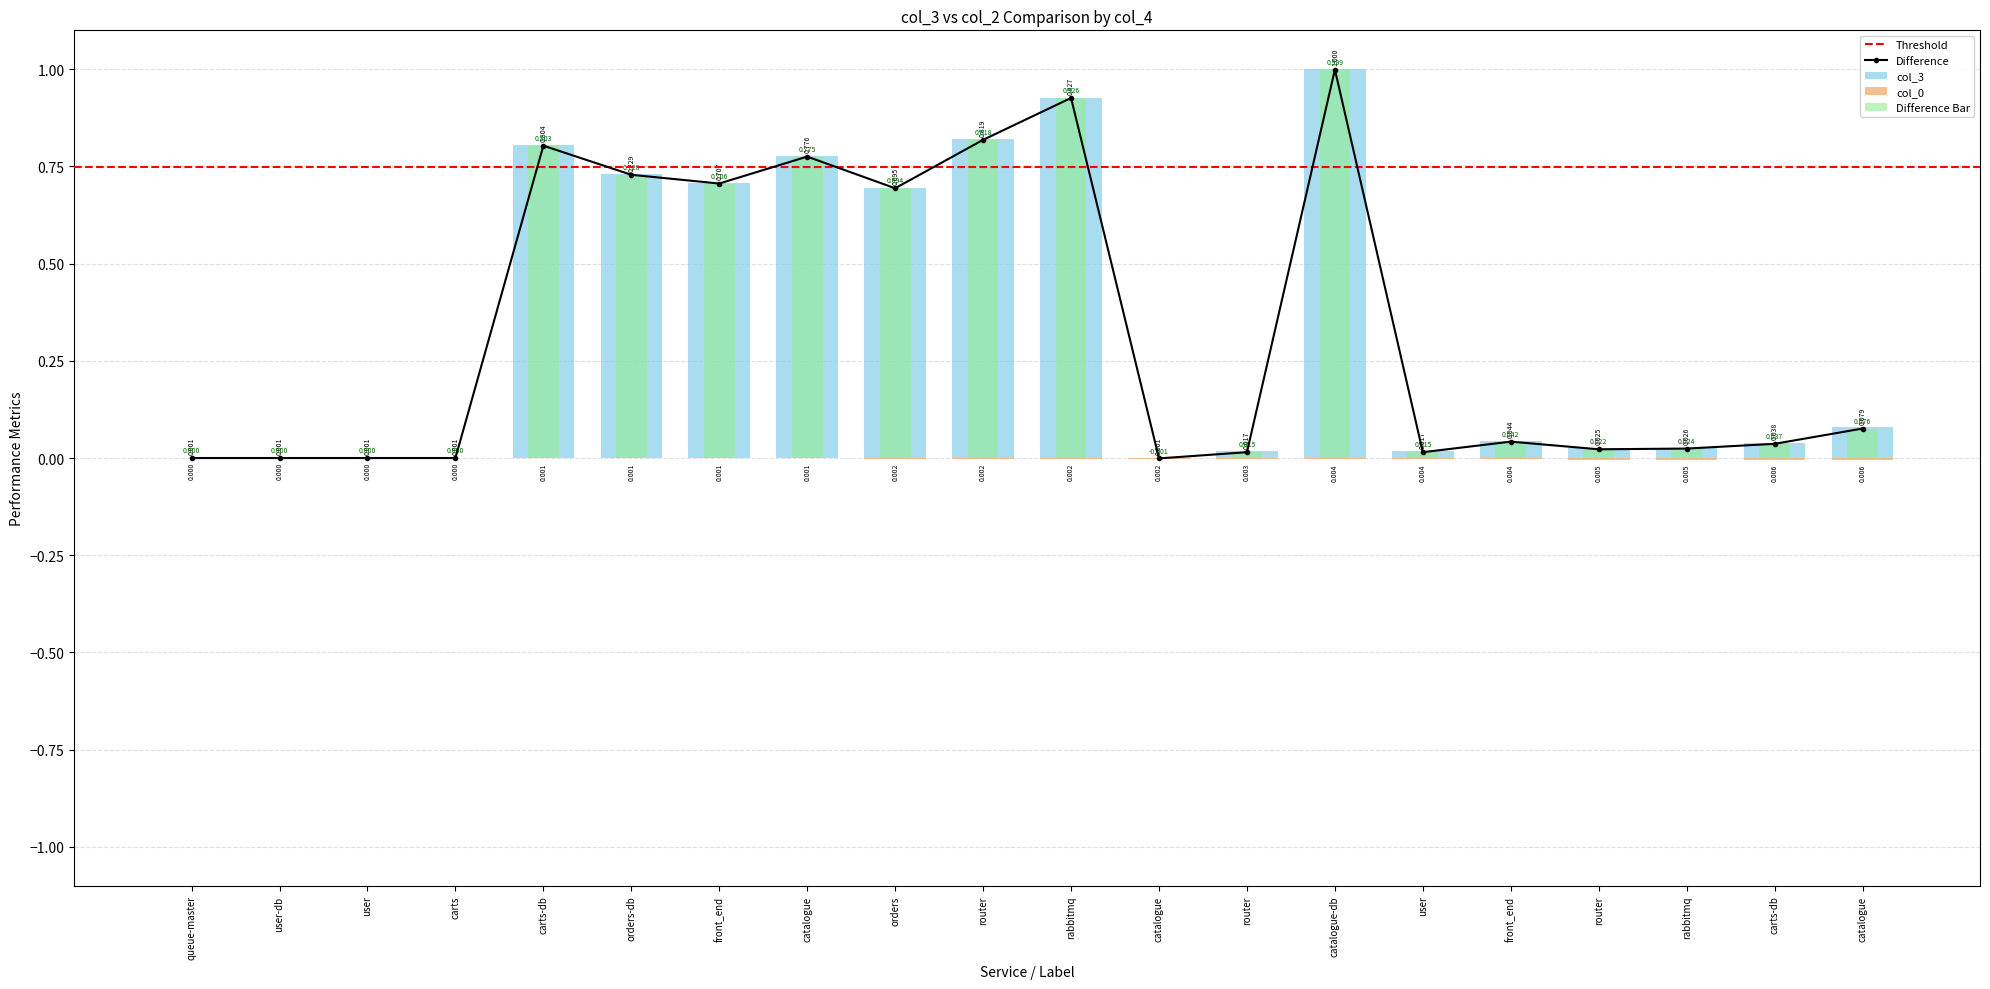

What is the label of the 10th bar from the right?

rabbitmq